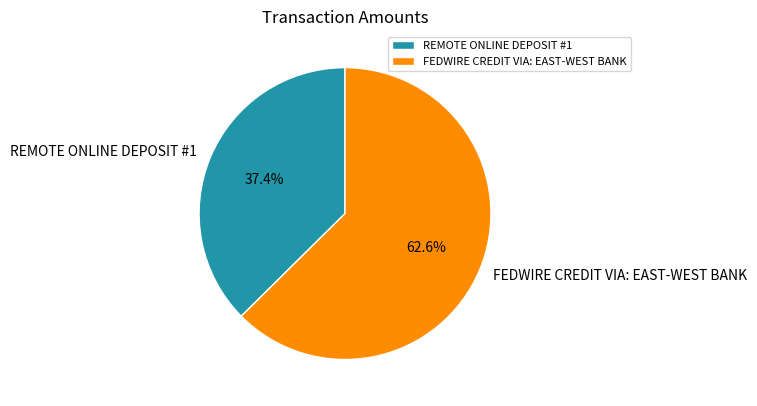

Between FEDWIRE CREDIT VIA: EAST-WEST BANK and REMOTE ONLINE DEPOSIT #1, which is larger?

FEDWIRE CREDIT VIA: EAST-WEST BANK